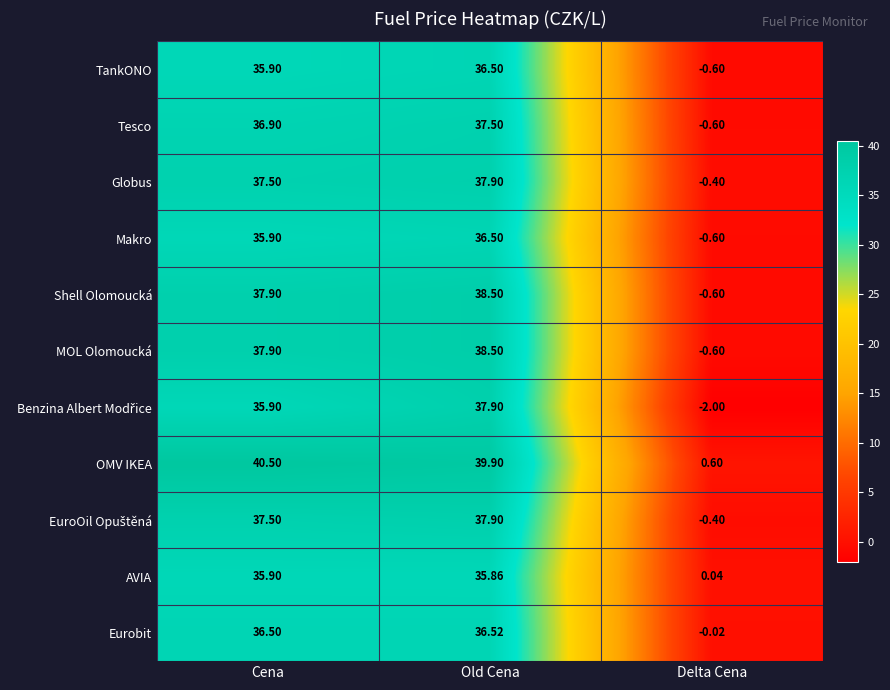

At which label does MOL Olomoucká reach its peak?

Old Cena